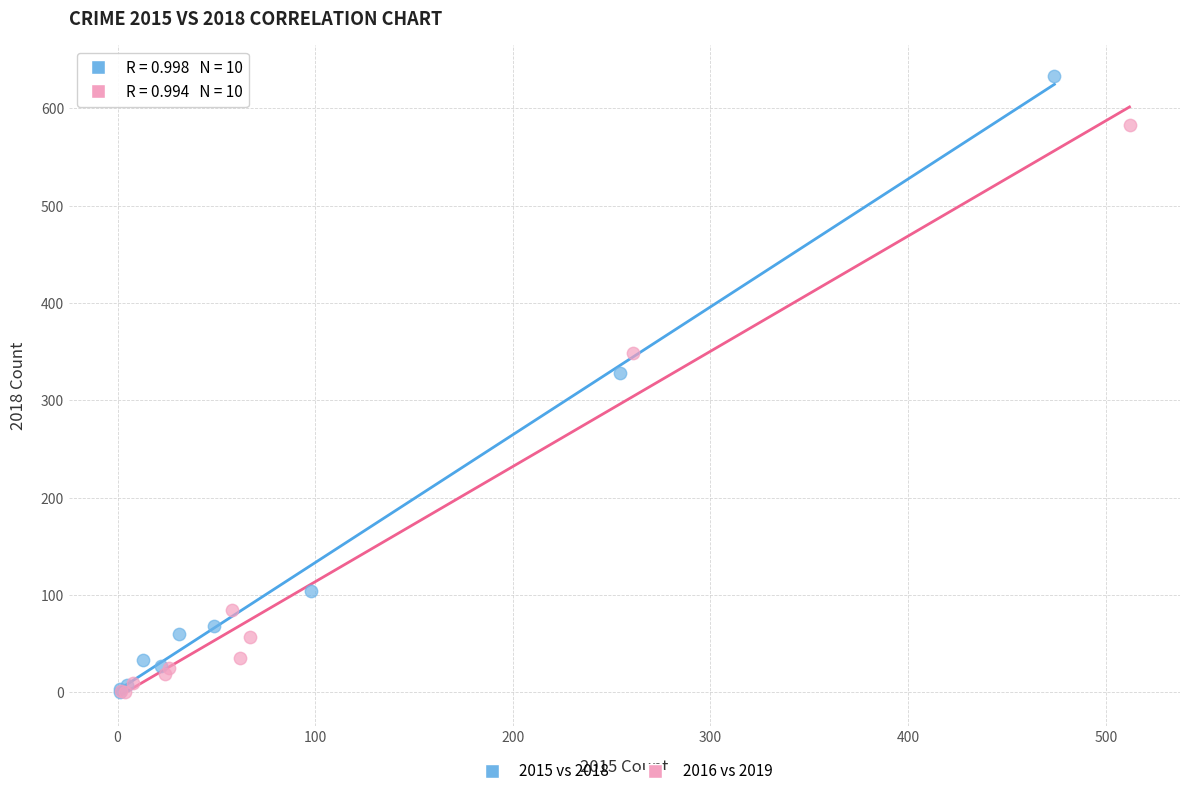

Which series contains the highest Y value?

2015 vs 2018